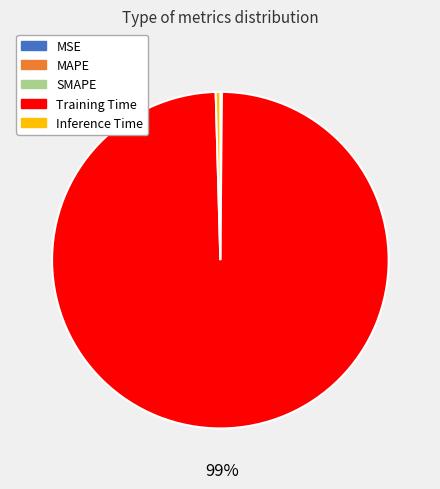

Is it true that Training Time is 91% of the pie?

False